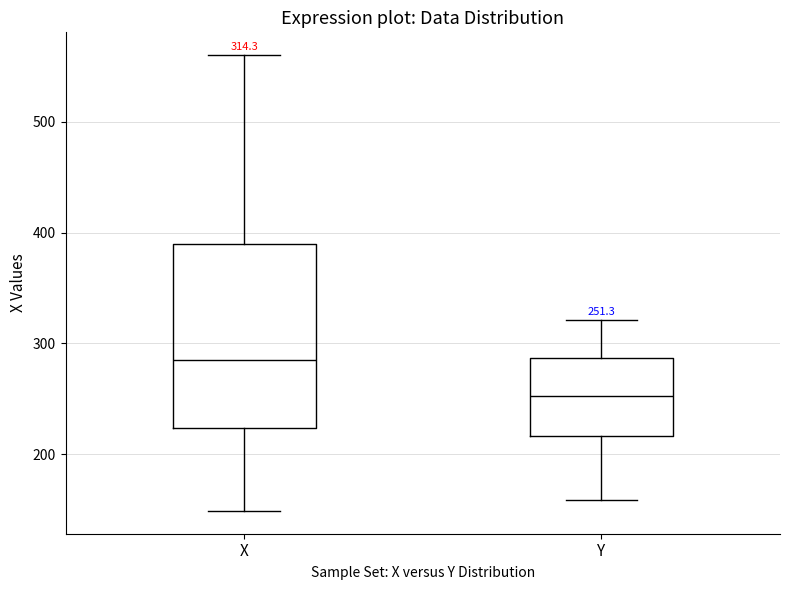

Which box's median line is the highest?

X